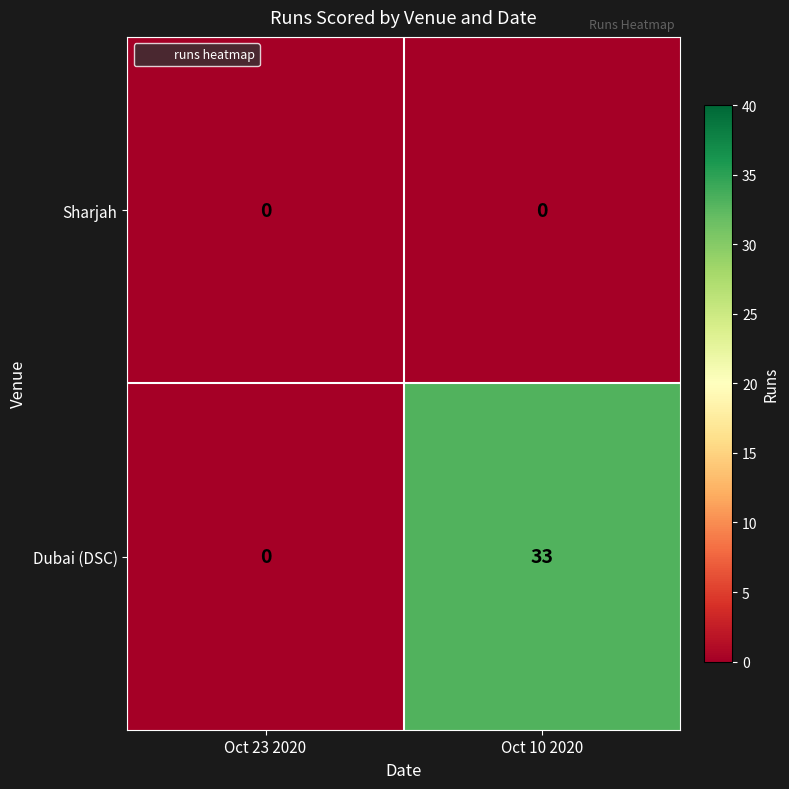

Reading right to left, list all the values displayed in this chart.

Sharjah: Oct 10 2020=0	Oct 23 2020=0
Dubai (DSC): Oct 10 2020=33	Oct 23 2020=0